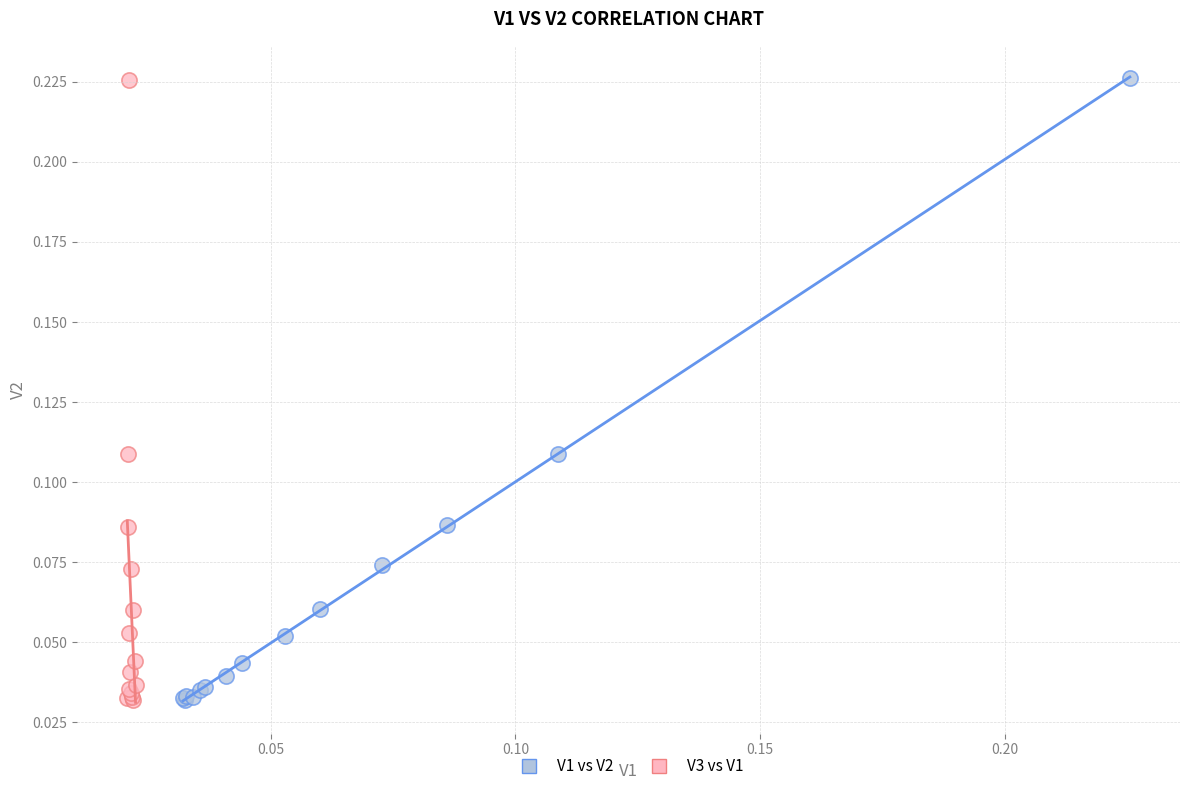

Which series has the widest spread of Y values?

V1 vs V2